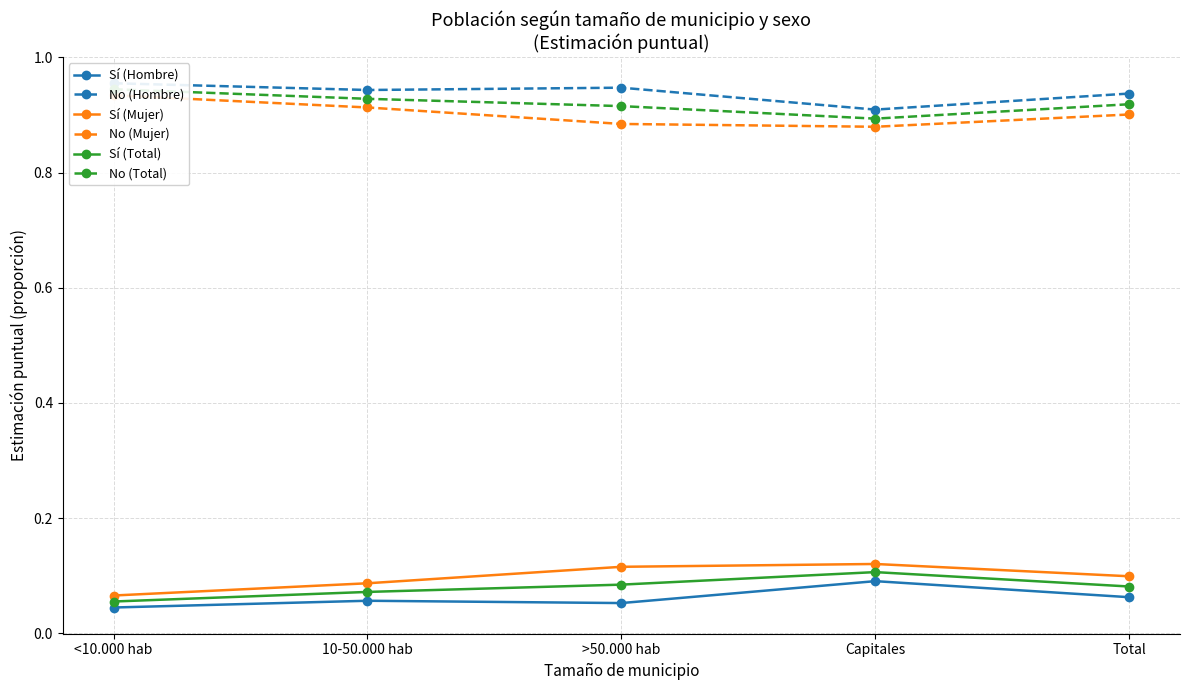

What is the total value across all series at Total?

3.0